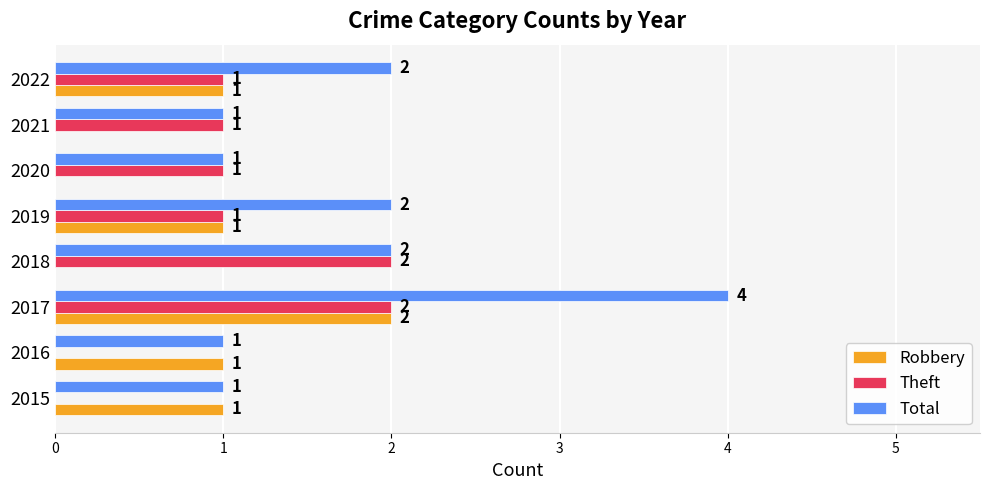

Which series has the largest total across all categories?

Total